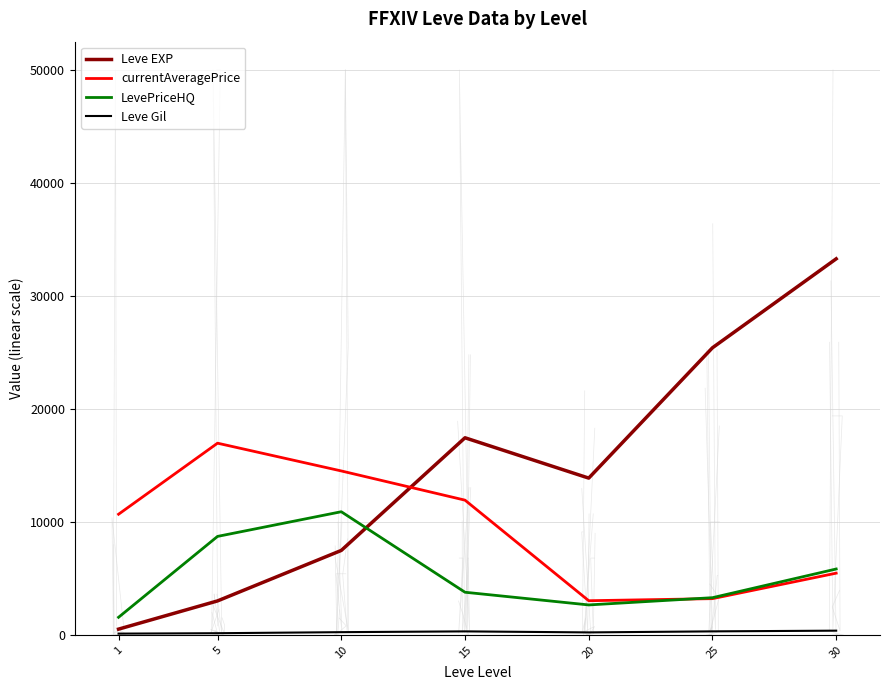

True or false: currentAveragePrice and Leve Gil cross at least once.

False